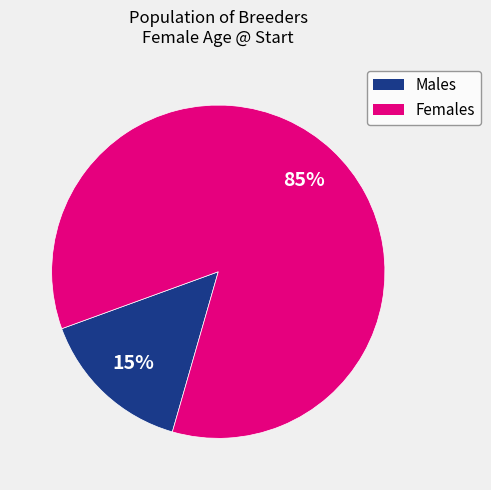

Is there a majority slice in this chart?

Yes